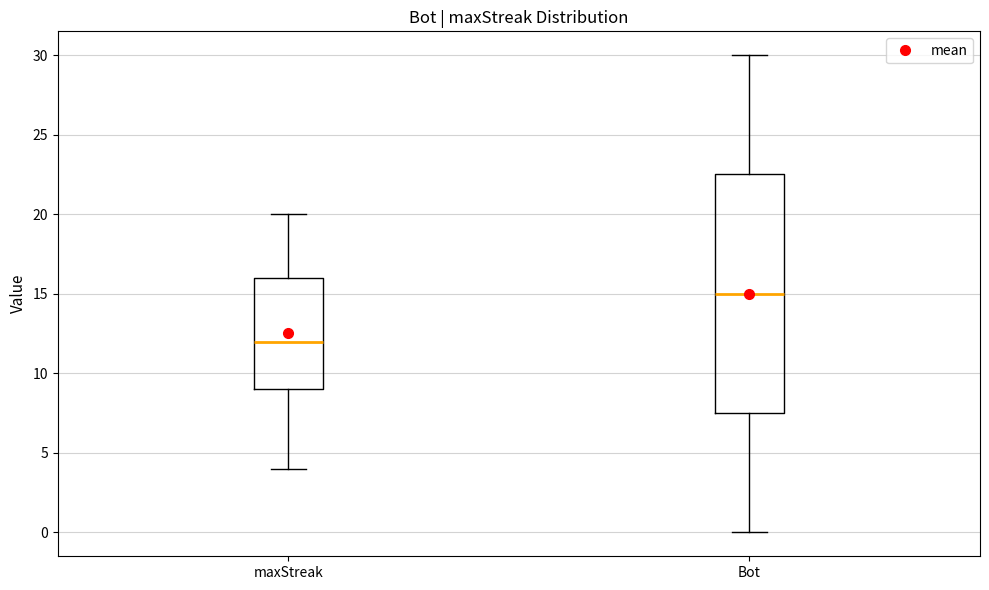

Comparing the boxes themselves (not the whiskers), which one is the tallest?

Bot